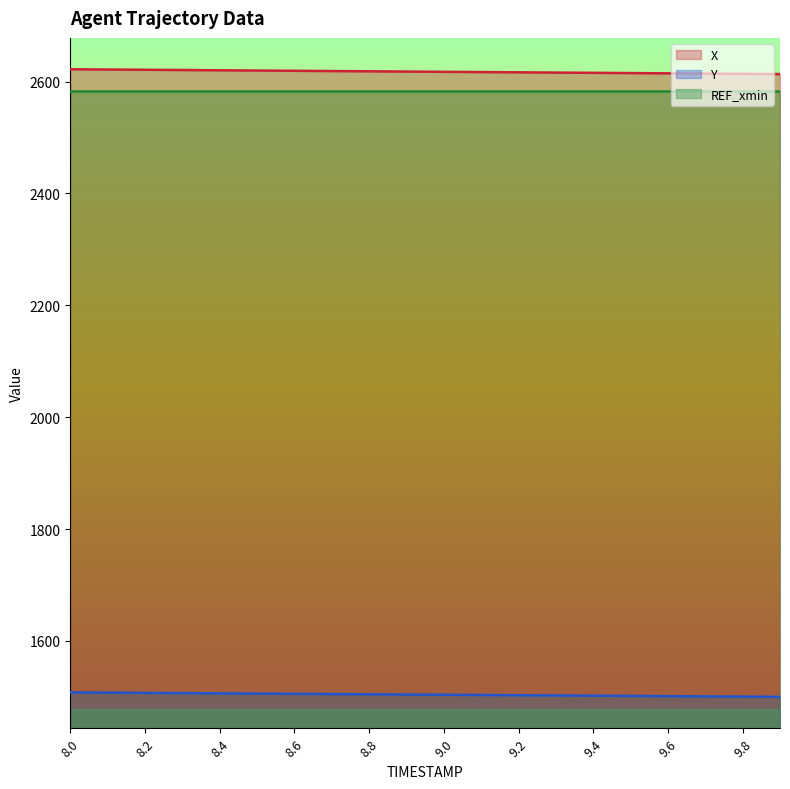

Reading left to right, extract all data points from this chart.

X: 8.0=2622.1	8.1=2621.6	8.2=2621.2	8.3=2620.7	8.4=2620.2	8.5=2619.8	8.6=2619.3	8.7=2618.9	8.8=2618.4	8.9=2618.0	9.0=2617.5	9.1=2617.1	9.2=2616.6	9.3=2616.2	9.4=2615.7	9.5=2615.2	9.6=2614.8	9.7=2614.3	9.8=2613.9	9.9=2613.4
Y: 8.0=1507.9	8.1=1507.5	8.2=1507.1	8.3=1506.7	8.4=1506.3	8.5=1505.8	8.6=1505.4	8.7=1505.0	8.8=1504.6	8.9=1504.2	9.0=1503.8	9.1=1503.3	9.2=1502.9	9.3=1502.5	9.4=1502.1	9.5=1501.7	9.6=1501.2	9.7=1500.8	9.8=1500.4	9.9=1500.0